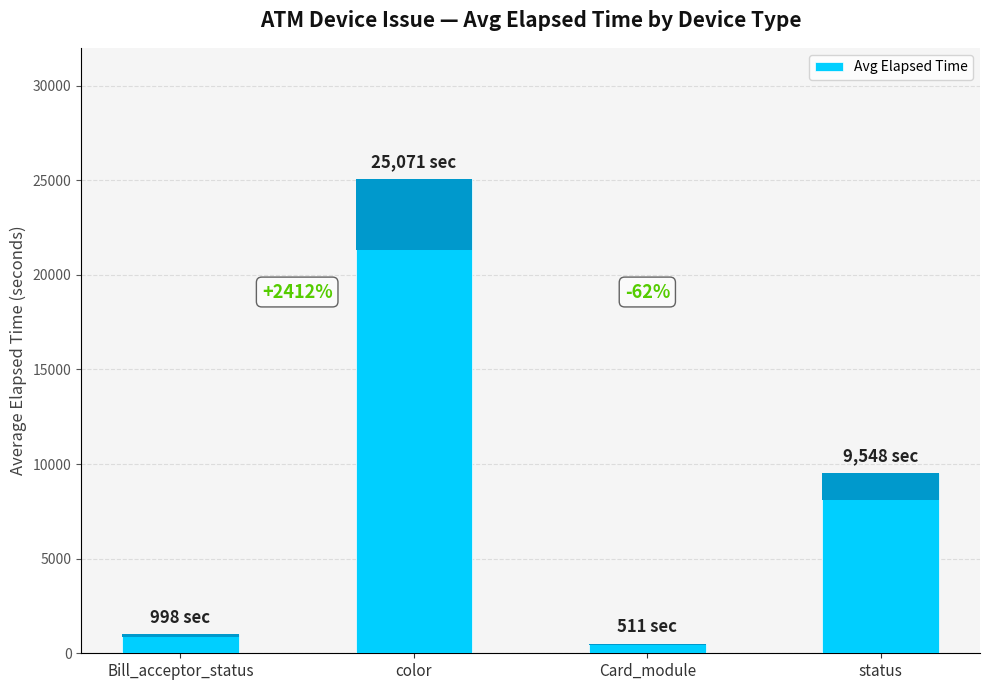

Reading left to right, transcribe all the data shown in this chart.

Bill_acceptor_status=998	color=25071	Card_module=511	status=9548